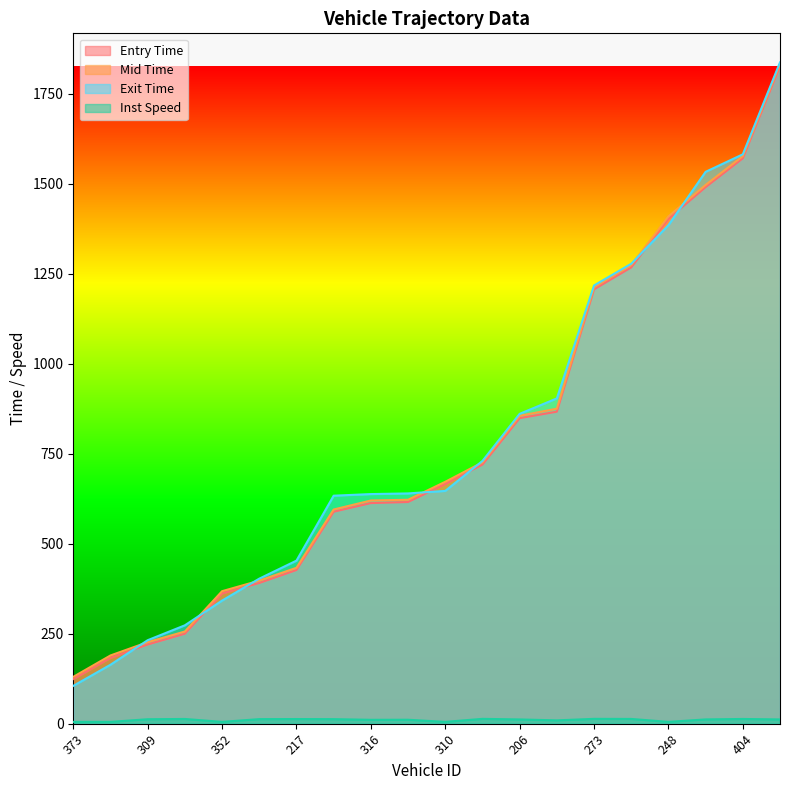

What is the label of the 5th point from the right?

193